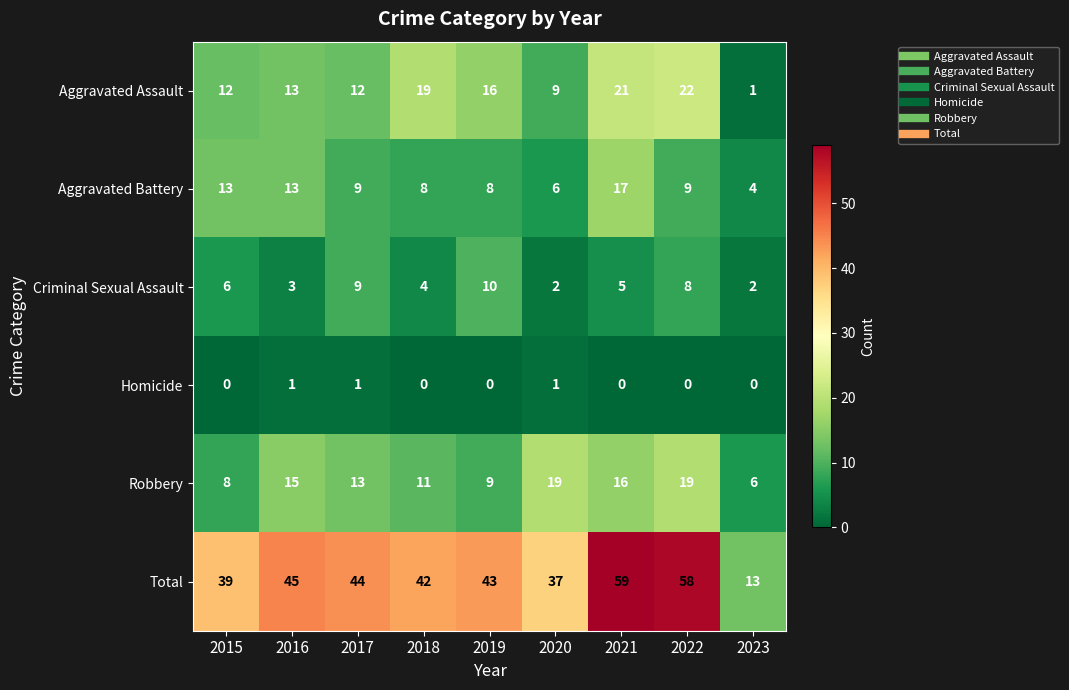

Read the Aggravated Battery value at 2017, to the nearest 10.

10